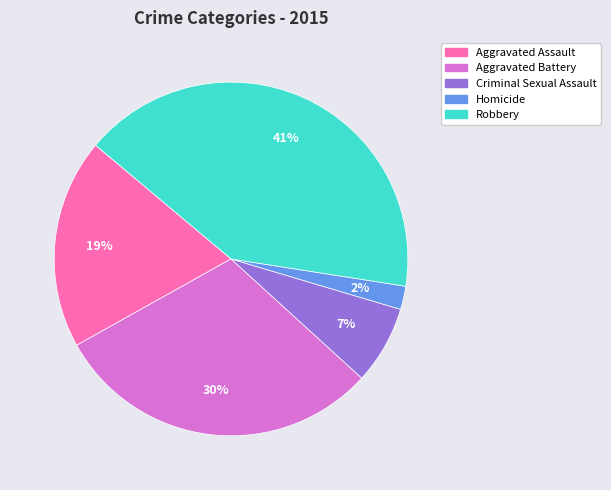

Which slice is the largest?

Robbery